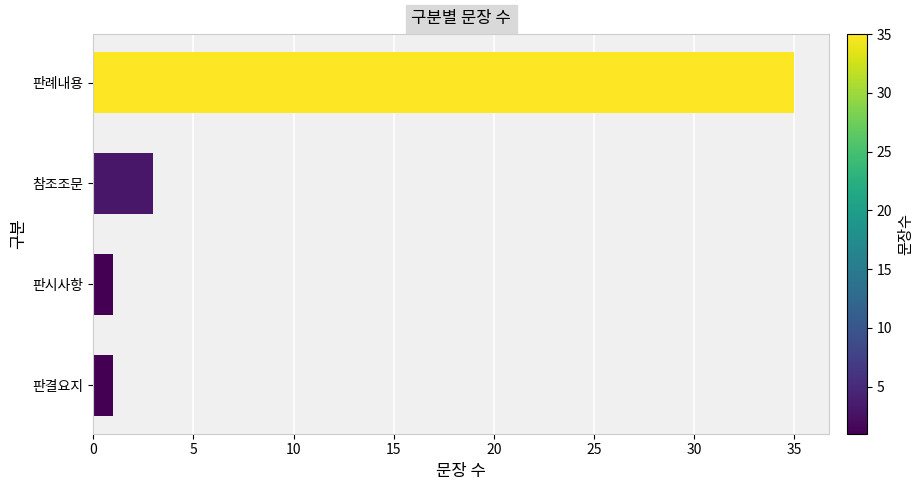

What is the difference between the second highest and second lowest values?

2